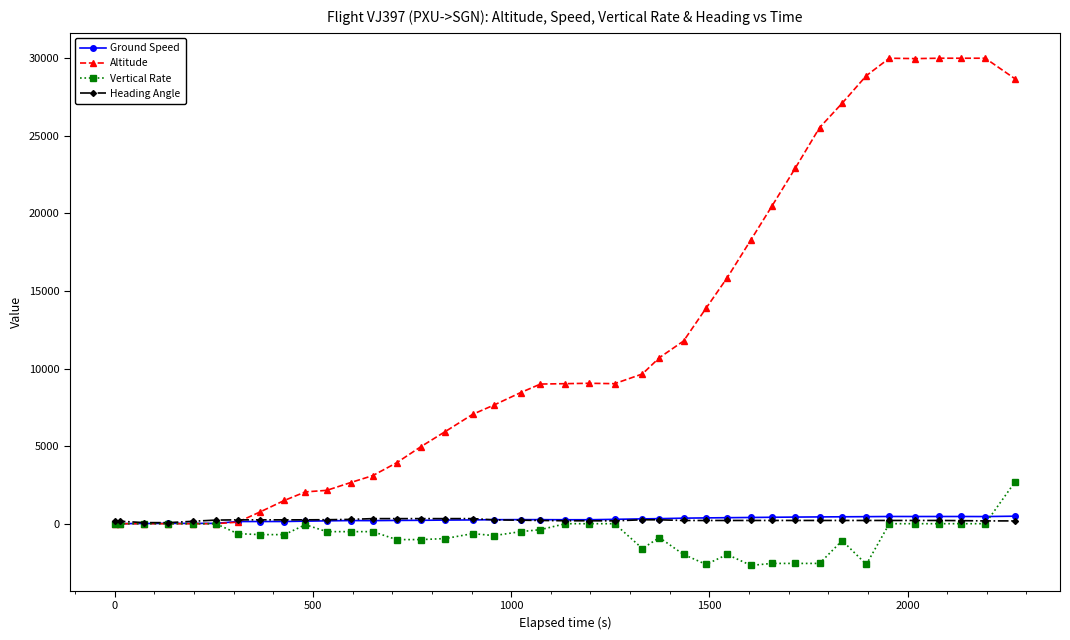

Count the number of categories in the chart.

40